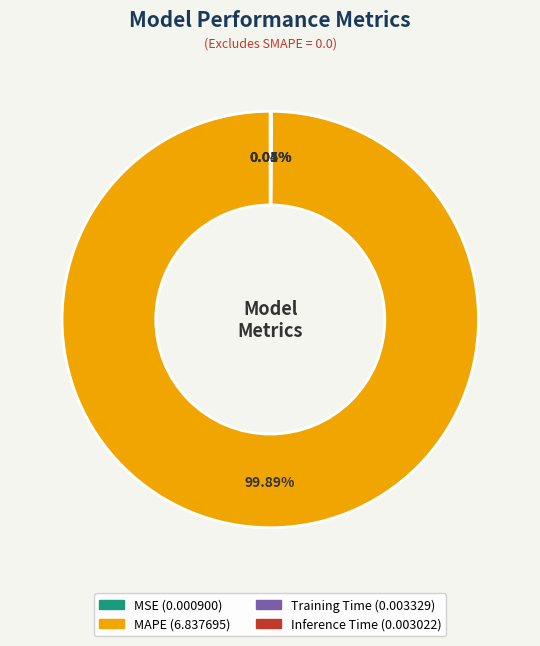

Which category has the biggest portion of the pie?

MAPE